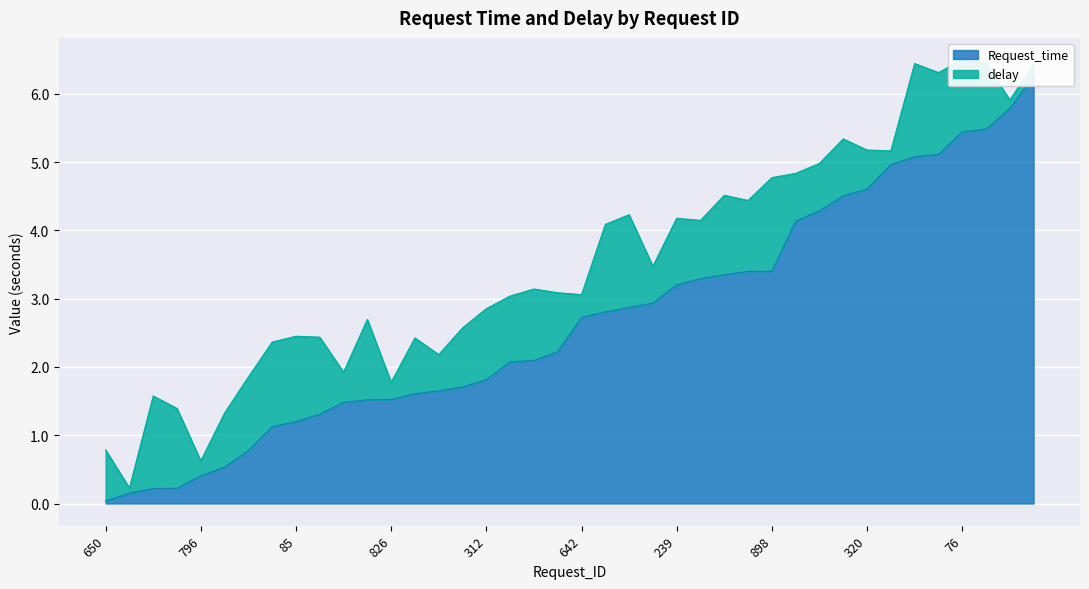

Reading left to right, extract all data points from this chart.

650=0.0	432=0.2	881=0.2	304=0.2	796=0.4	857=0.5	490=0.8	84=1.1	85=1.2	181=1.3	122=1.5	139=1.5	826=1.5	723=1.6	520=1.6	567=1.7	312=1.8	579=2.1	690=2.1	709=2.2	642=2.7	732=2.8	356=2.9	350=2.9	239=3.2	399=3.3	545=3.4	171=3.4	898=3.4	859=4.1	897=4.3	728=4.5	320=4.6	899=5.0	0=5.1	861=5.1	76=5.4	424=5.5	212=5.8	272=6.3